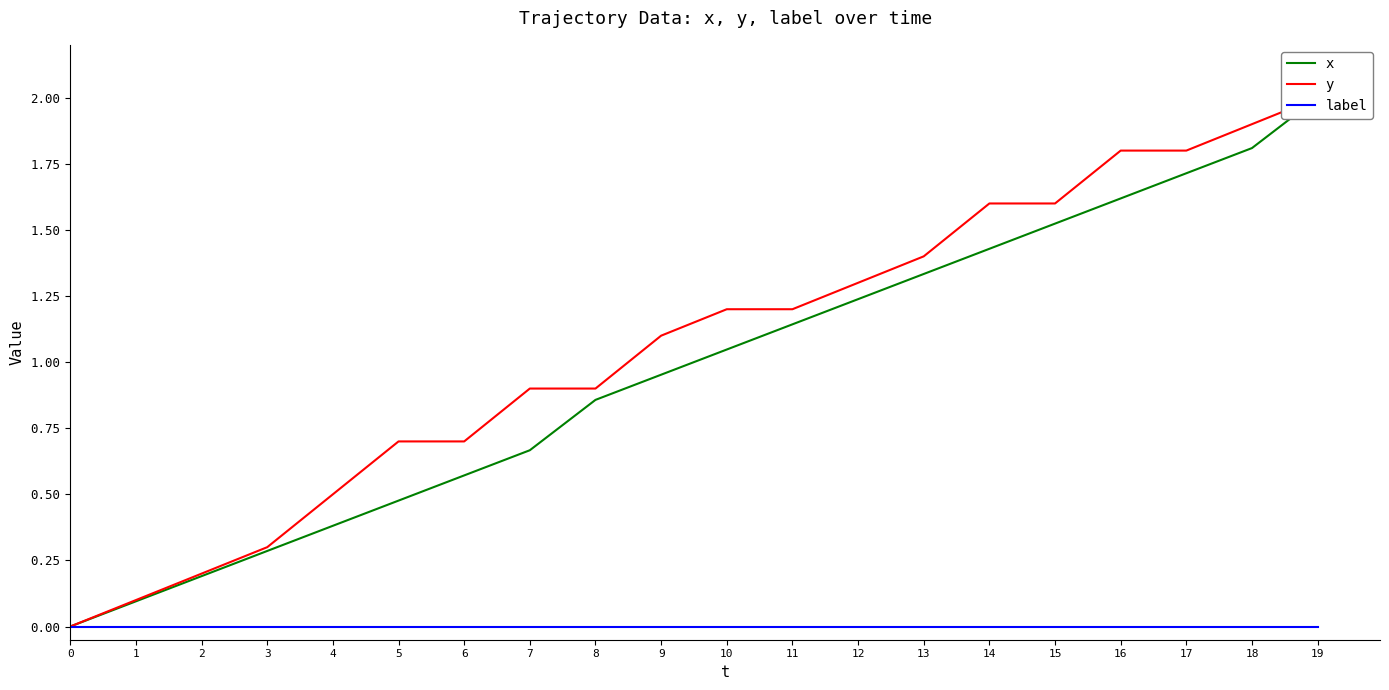

What is the sum of the y values at 4 and 12?

1.8